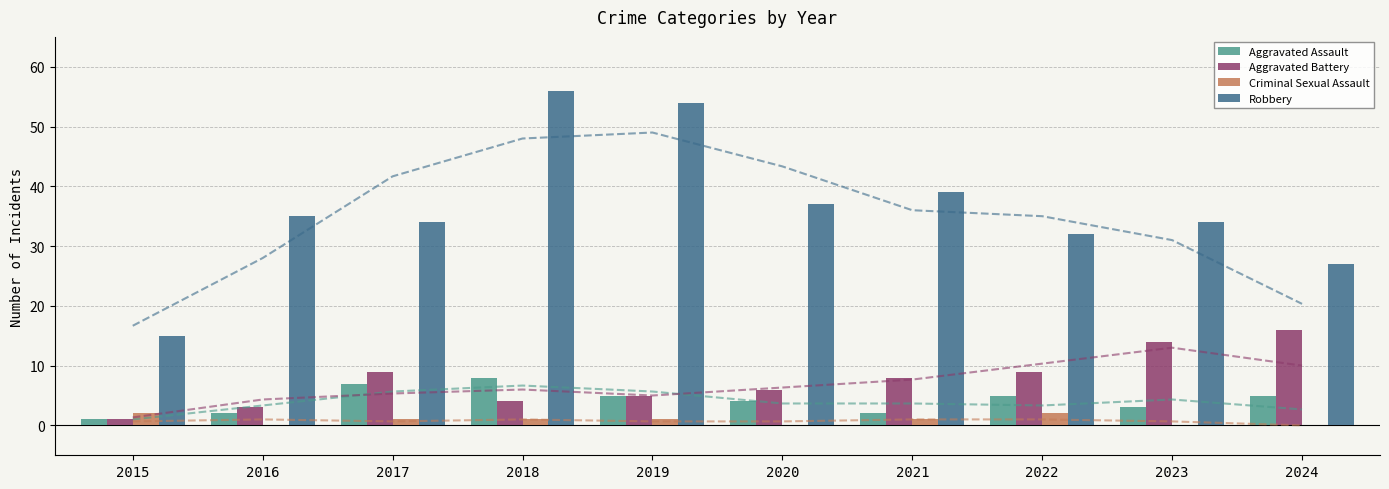

Which category has the lowest value in the Robbery series?

2015